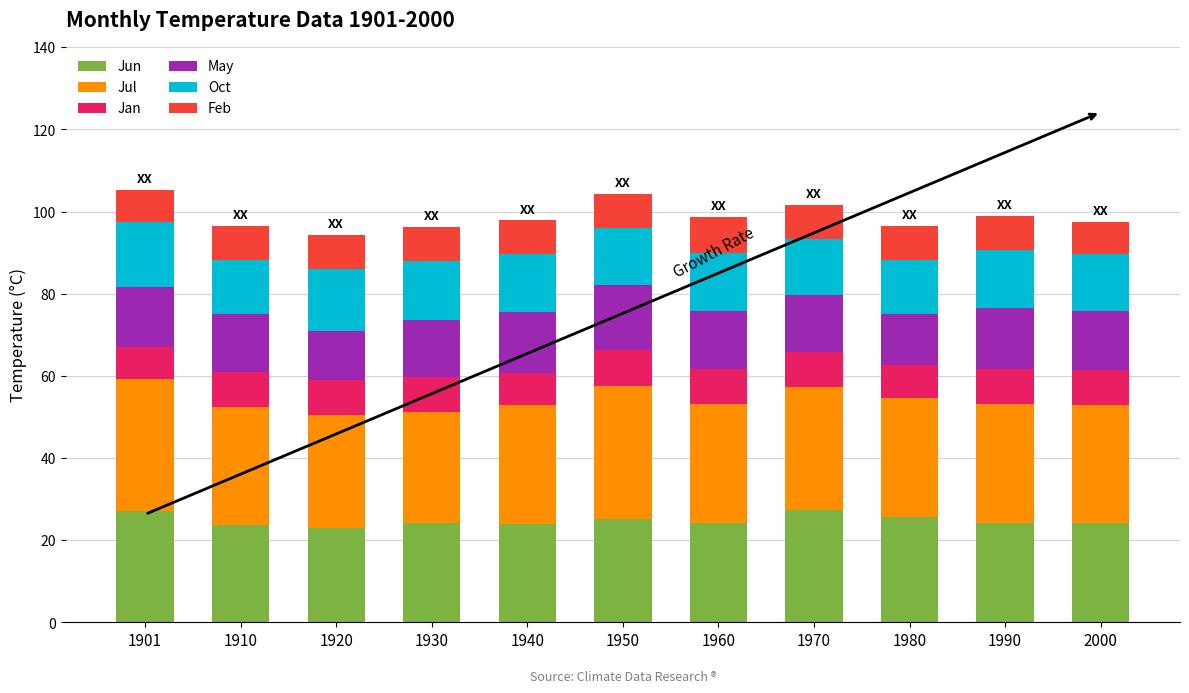

What is the minimum value for Jun?

23.1